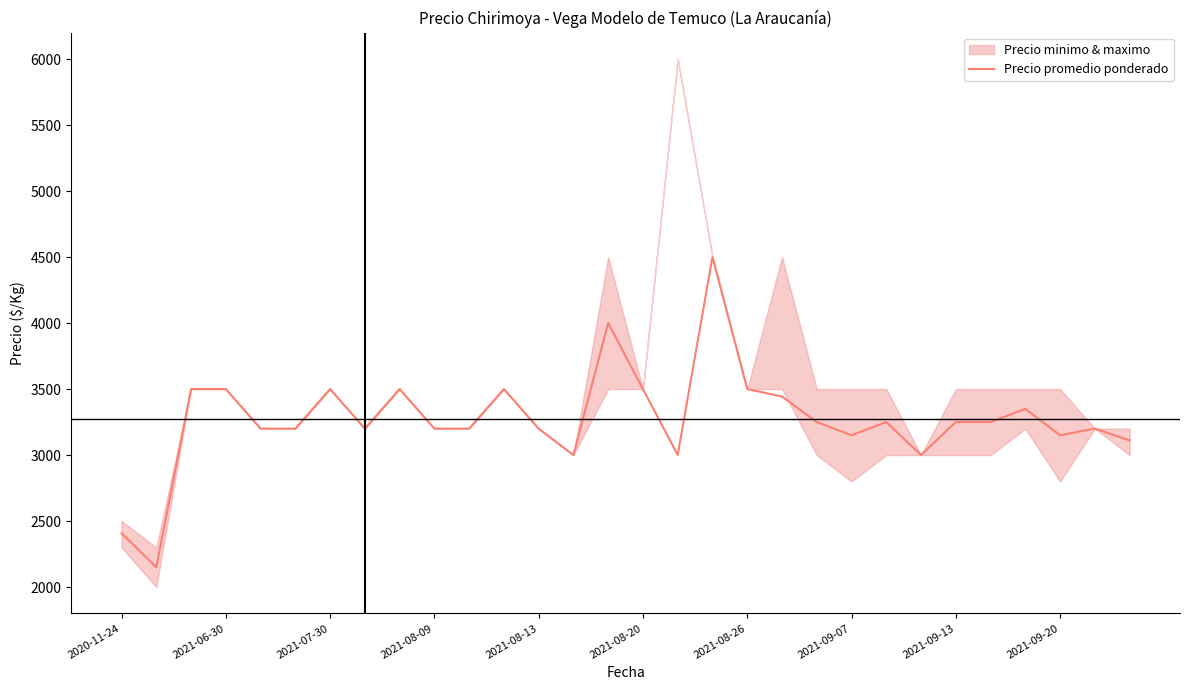

The value of Precio promedio ponderado at 2021-08-09 is 3200. True or false?

True